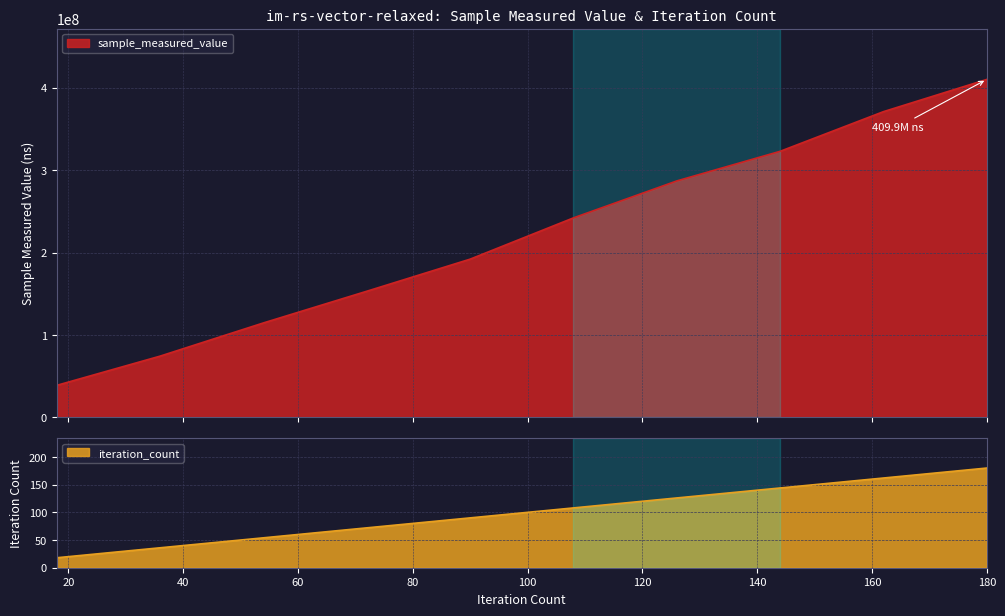

At how many categories does at least one series exceed 216250619?

5